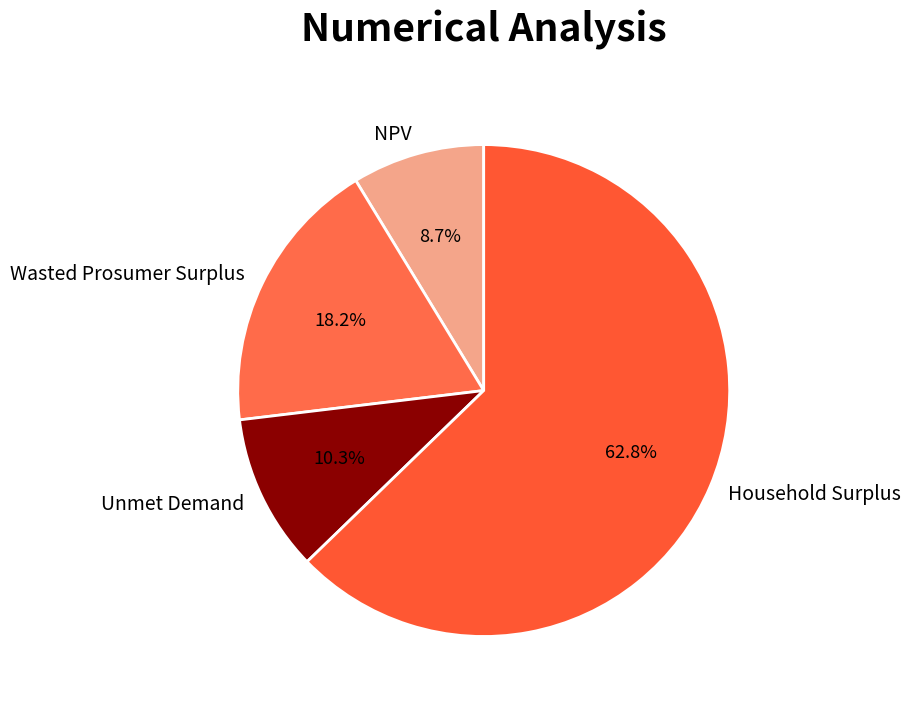

Is it true that Household Surplus is 63% of the pie?

True